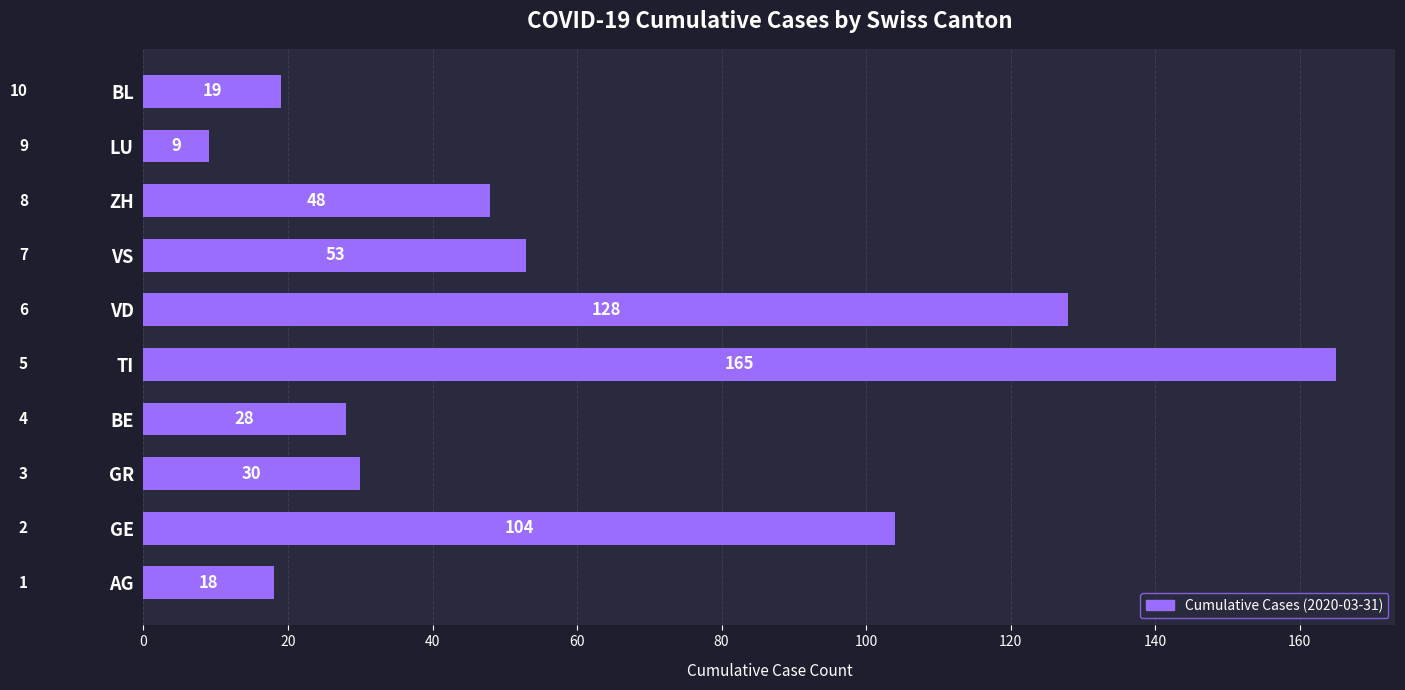

Is it true that the value at LU is 9?

True